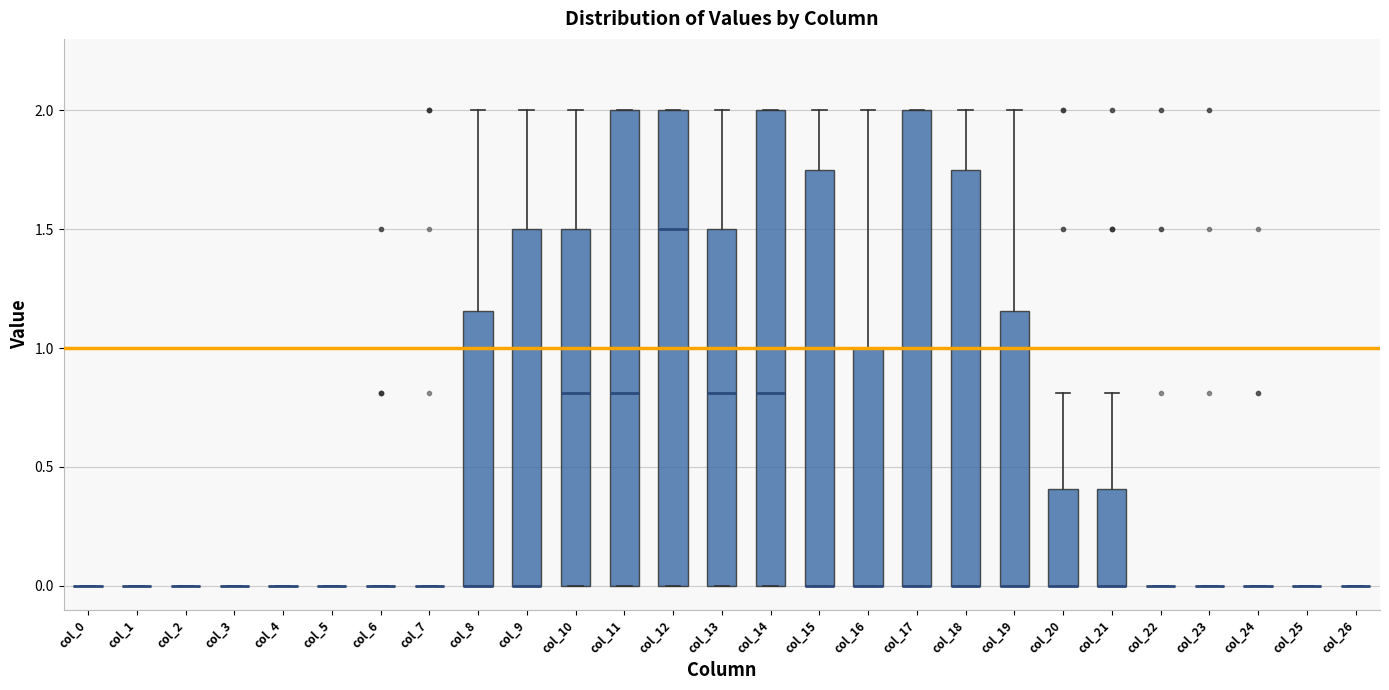

Reading left to right, read every box against the y-axis: the position of its median line, the range the box covers, and the ends of its whiskers. The values are not printed on the chart, so give them approximately, as read against the axis.

col_0: box collapsed to a line at 0.00, whiskers 0.00 to 0.00
col_1: box collapsed to a line at 0.00, whiskers 0.00 to 0.00
col_2: box collapsed to a line at 0.00, whiskers 0.00 to 0.00
col_3: box collapsed to a line at 0.00, whiskers 0.00 to 0.00
col_4: box collapsed to a line at 0.00, whiskers 0.00 to 0.00
col_5: box collapsed to a line at 0.00, whiskers 0.00 to 0.00
col_6: box collapsed to a line at 0.00, whiskers 0.00 to 0.00
col_7: box collapsed to a line at 0.00, whiskers 0.00 to 0.00
col_8: median 0.00 (drawn on the box's lower edge), box 0.00 to 1.15, whiskers 0.00 to 2.00
col_9: median 0.00 (drawn on the box's lower edge), box 0.00 to 1.50, whiskers 0.00 to 2.00
col_10: median 0.80, box 0.00 to 1.50, whiskers 0.00 to 2.00
col_11: median 0.80, box 0.00 to 2.00, whiskers 0.00 to 2.00
col_12: median 1.50, box 0.00 to 2.00, whiskers 0.00 to 2.00
col_13: median 0.80, box 0.00 to 1.50, whiskers 0.00 to 2.00
col_14: median 0.80, box 0.00 to 2.00, whiskers 0.00 to 2.00
col_15: median 0.00 (drawn on the box's lower edge), box 0.00 to 1.75, whiskers 0.00 to 2.00
col_16: median 0.00 (drawn on the box's lower edge), box 0.00 to 1.00, whiskers 0.00 to 2.00
col_17: median 0.00 (drawn on the box's lower edge), box 0.00 to 2.00, whiskers 0.00 to 2.00
col_18: median 0.00 (drawn on the box's lower edge), box 0.00 to 1.75, whiskers 0.00 to 2.00
col_19: median 0.00 (drawn on the box's lower edge), box 0.00 to 1.15, whiskers 0.00 to 2.00
col_20: median 0.00 (drawn on the box's lower edge), box 0.00 to 0.40, whiskers 0.00 to 0.80
col_21: median 0.00 (drawn on the box's lower edge), box 0.00 to 0.40, whiskers 0.00 to 0.80
col_22: box collapsed to a line at 0.00, whiskers 0.00 to 0.00
col_23: box collapsed to a line at 0.00, whiskers 0.00 to 0.00
col_24: box collapsed to a line at 0.00, whiskers 0.00 to 0.00
col_25: box collapsed to a line at 0.00, whiskers 0.00 to 0.00
col_26: box collapsed to a line at 0.00, whiskers 0.00 to 0.00